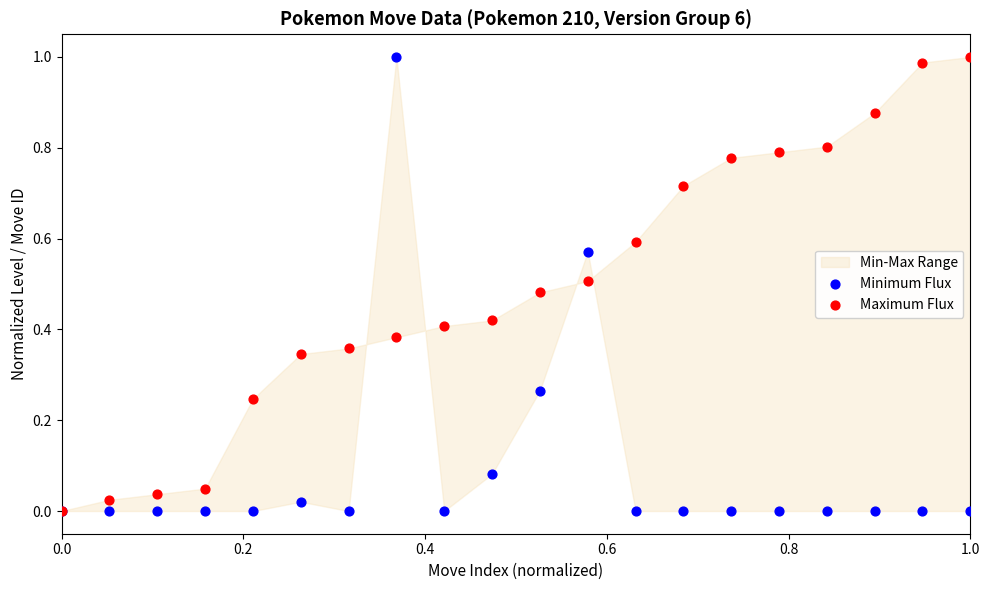

Which series reaches the maximum Y coordinate?

Minimum Flux